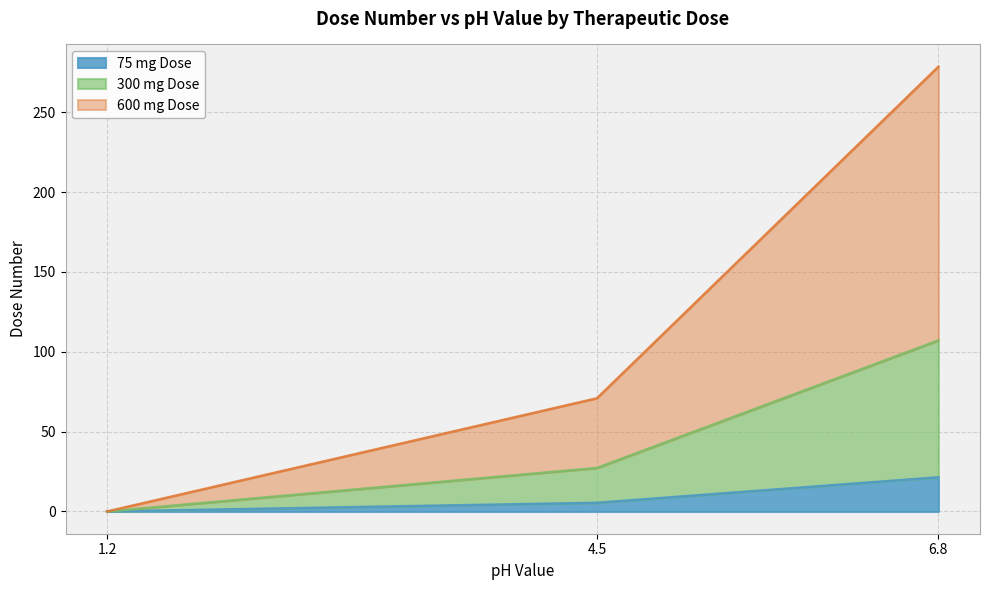

What value does the 75 mg Dose series have at 6.8?

21.4